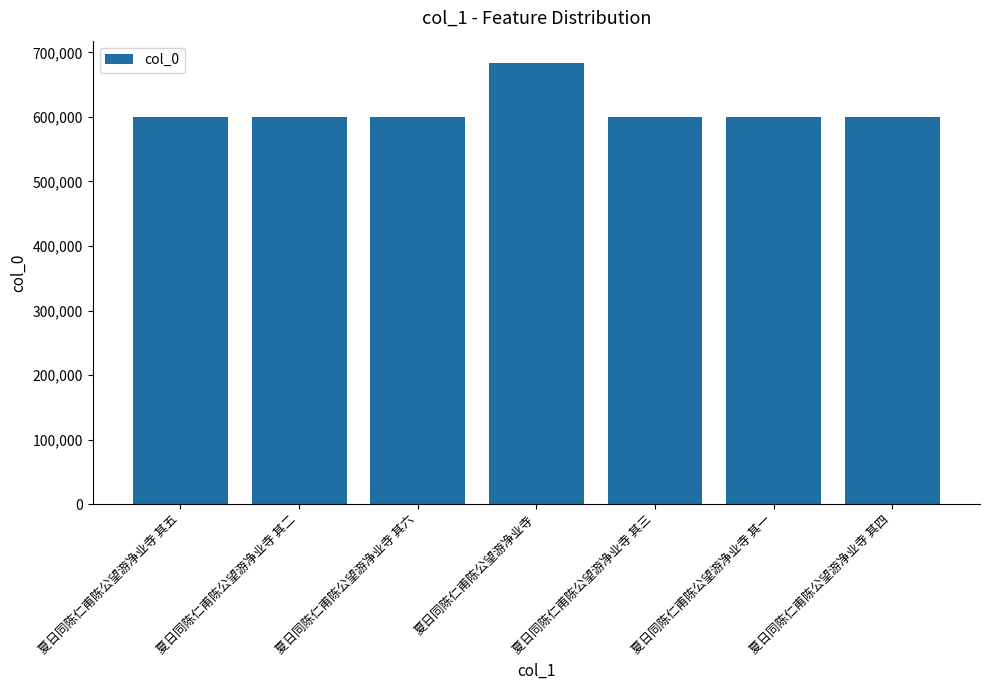

What is the greatest value displayed?

684137